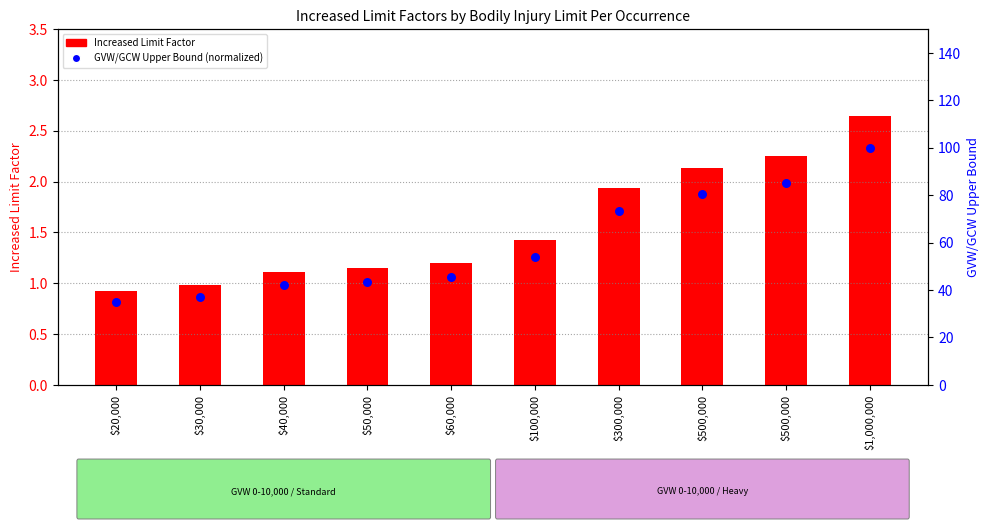

Which series contains the highest Y value?

GVW/GCW Upper Bound (normalized)